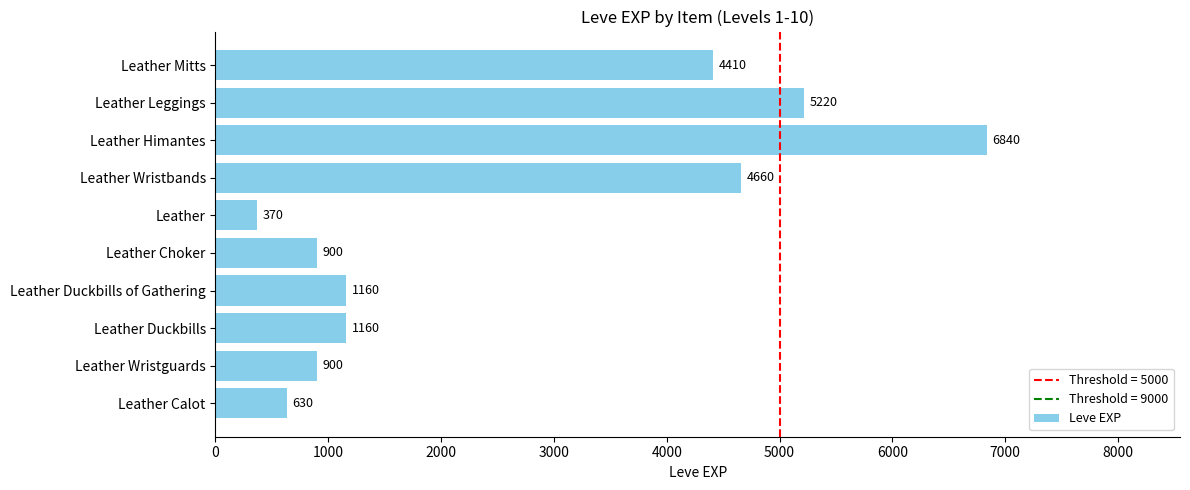

Count the number of categories in the chart.

10